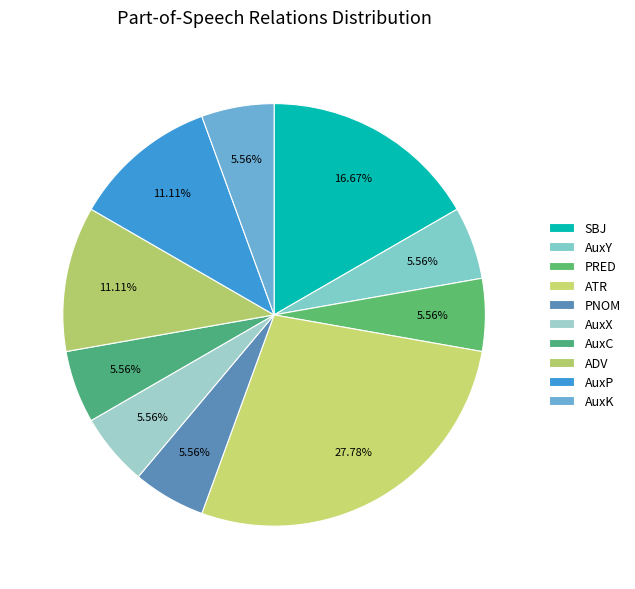

Approximately how many times larger is the value at ADV compared to AuxK?

2.0